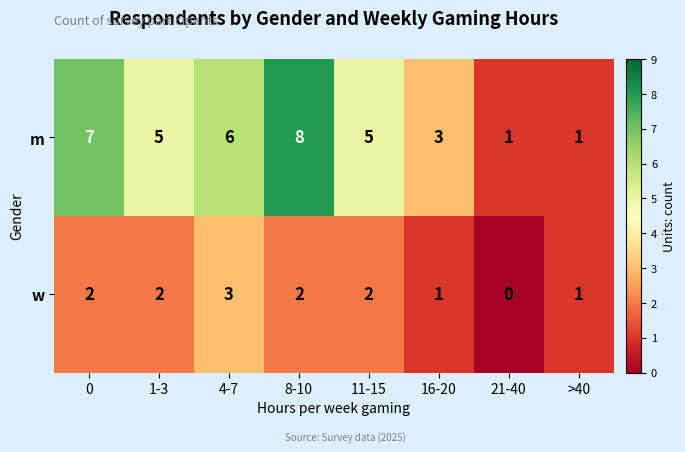

List the series in order of their overall mean, highest first.

m, w